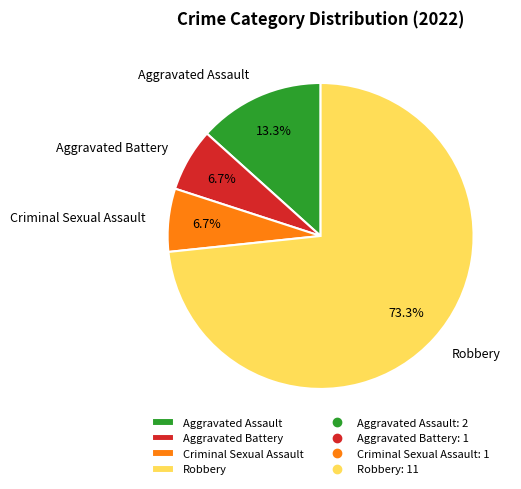

To the nearest percent, what is the difference between the Robbery and Aggravated Battery slice percentages?

67%